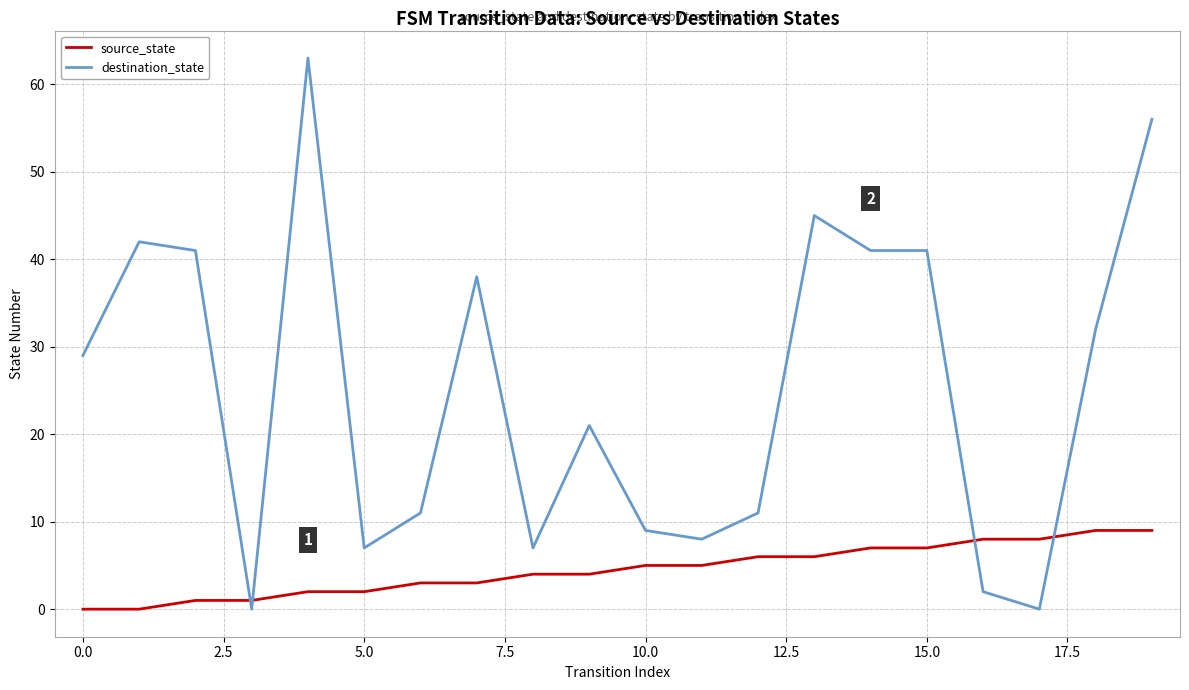

Which series ends up on top after the final intersection of source_state and destination_state?

destination_state